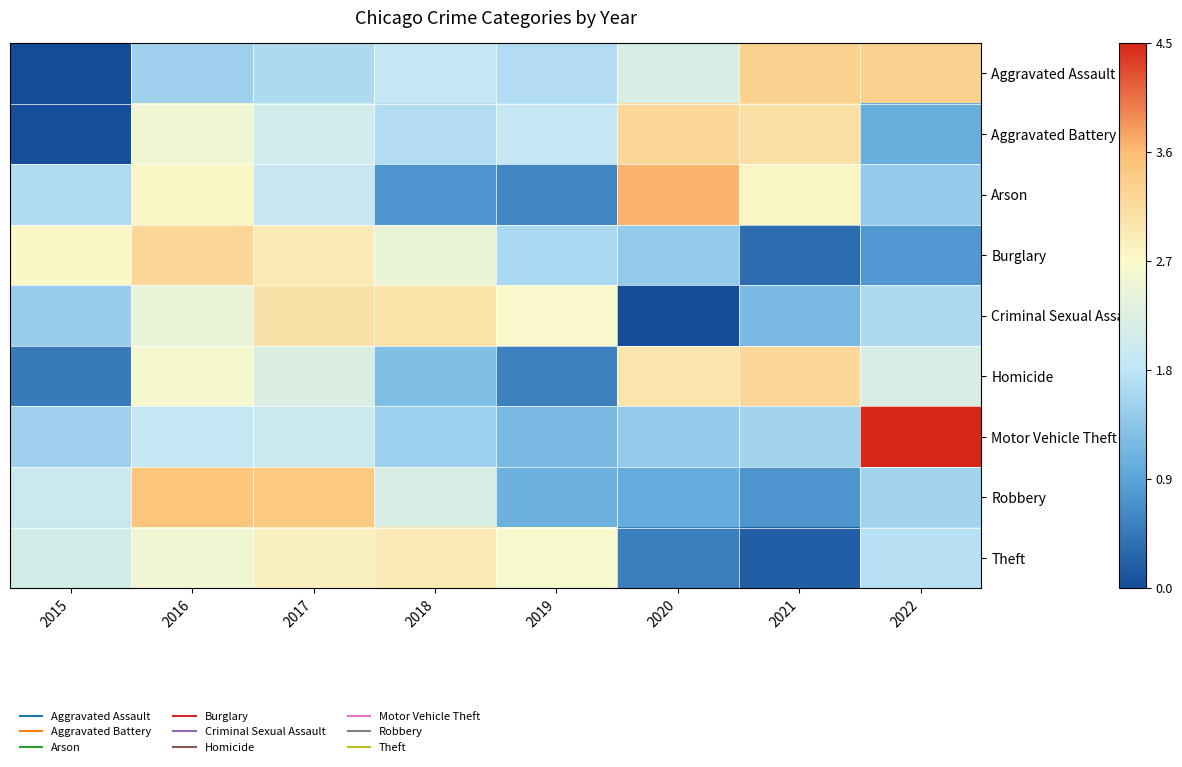

At which category is the sum across all series the highest?

2016